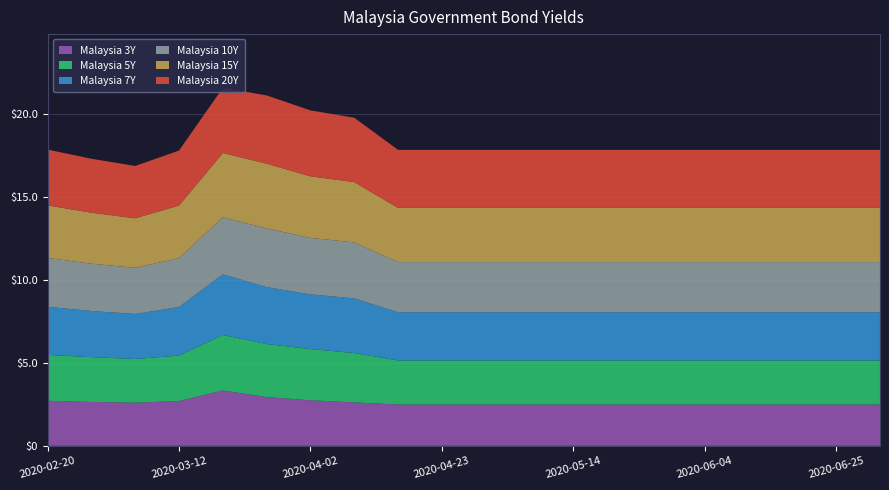

Reading left to right, extract all data points from this chart.

Malaysia 3Y: 2.7	2.6	2.6	2.7	3.3	2.9	2.7	2.6	2.5	2.5	2.5	2.5	2.5	2.5	2.5	2.5	2.5	2.5	2.5	2.5
Malaysia 5Y: 2.8	2.7	2.6	2.7	3.3	3.2	3.1	3.0	2.7	2.7	2.7	2.7	2.7	2.7	2.7	2.7	2.7	2.7	2.7	2.7
Malaysia 7Y: 2.9	2.8	2.7	2.9	3.7	3.4	3.3	3.3	2.9	2.9	2.9	2.9	2.9	2.9	2.9	2.9	2.9	2.9	2.9	2.9
Malaysia 10Y: 2.9	2.9	2.8	2.9	3.4	3.5	3.4	3.4	3.0	3.0	3.0	3.0	3.0	3.0	3.0	3.0	3.0	3.0	3.0	3.0
Malaysia 15Y: 3.2	3.1	3.0	3.2	3.9	3.9	3.7	3.6	3.3	3.3	3.3	3.3	3.3	3.3	3.3	3.3	3.3	3.3	3.3	3.3
Malaysia 20Y: 3.4	3.3	3.2	3.3	3.9	4.1	4.0	3.9	3.5	3.5	3.5	3.5	3.5	3.5	3.5	3.5	3.5	3.5	3.5	3.5